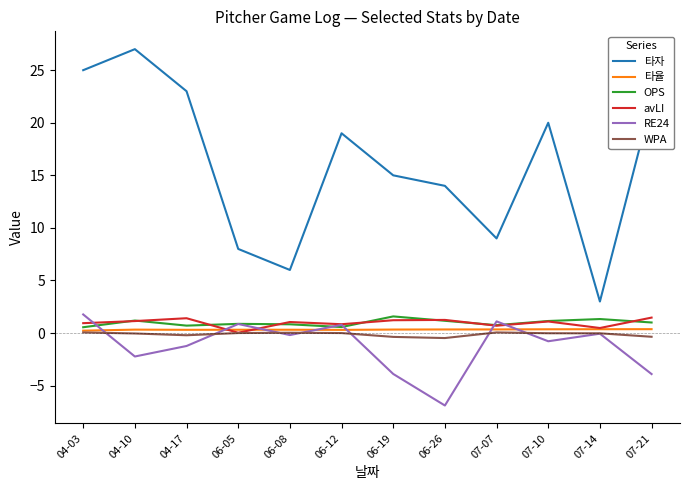

Which series has the largest total across all categories?

타자